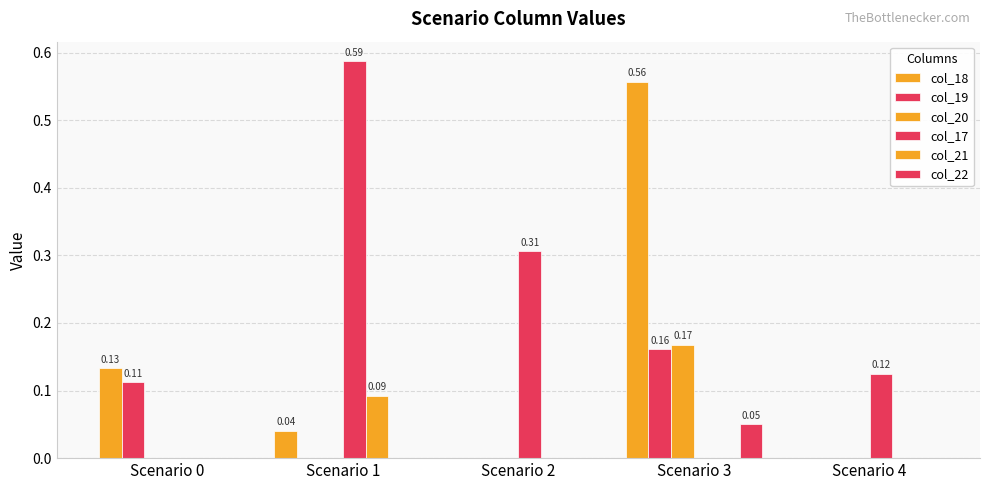

Which series has the largest range (max minus min)?

col_17